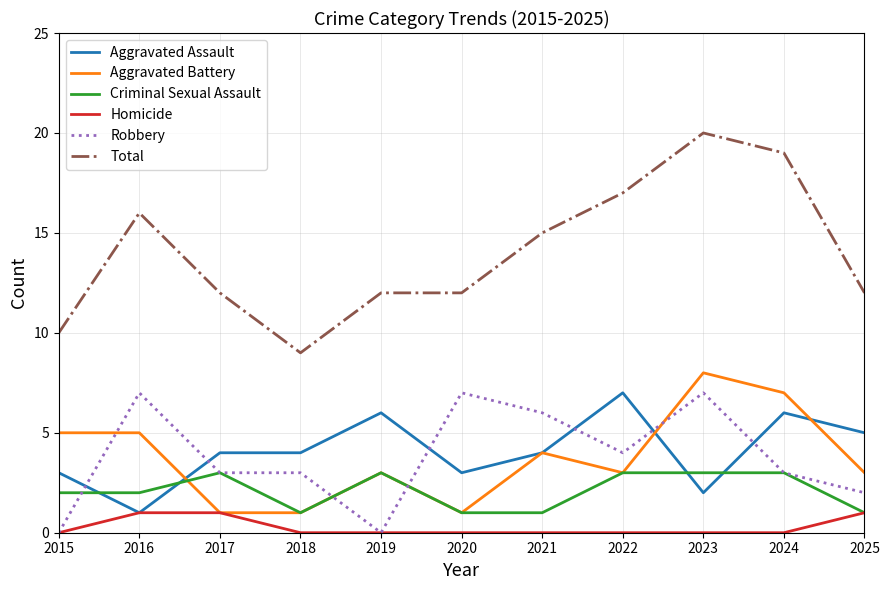

Which series has the widest spread of values?

Total